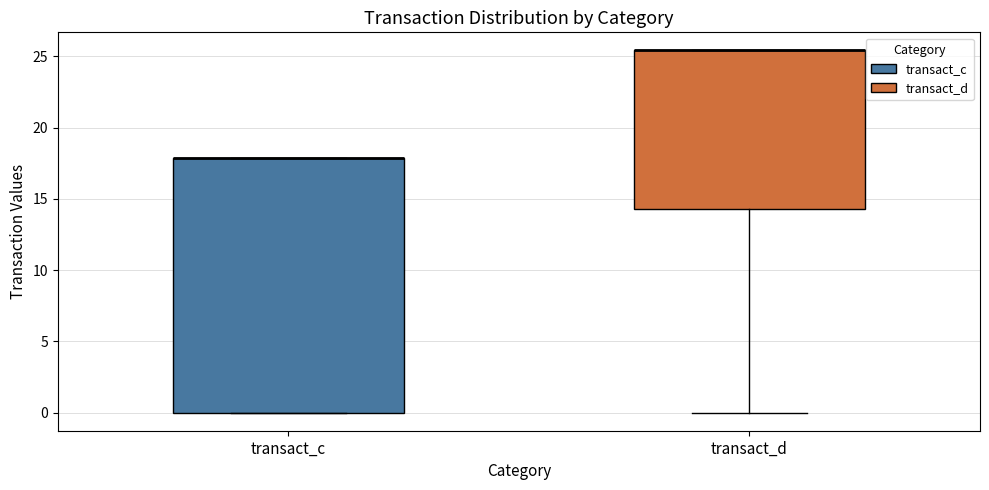

Where is the upper edge of the box for transact_d on the y-axis? The values are not printed on the chart, so give them approximately, as read against the axis.

25.5